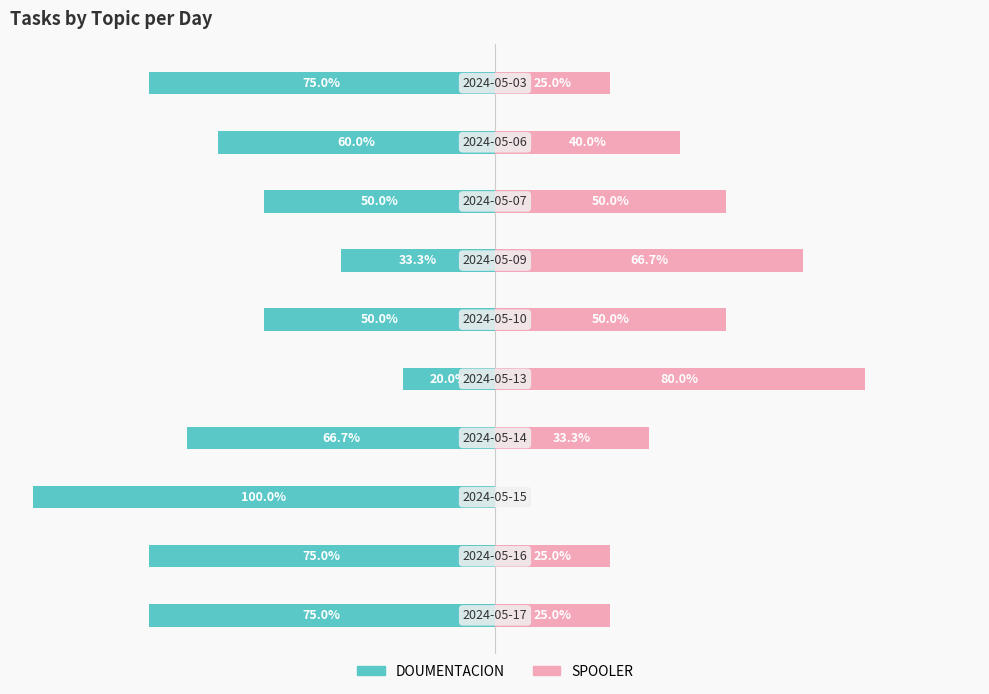

Is it true that SPOOLER equals 19.5 at 5?

False